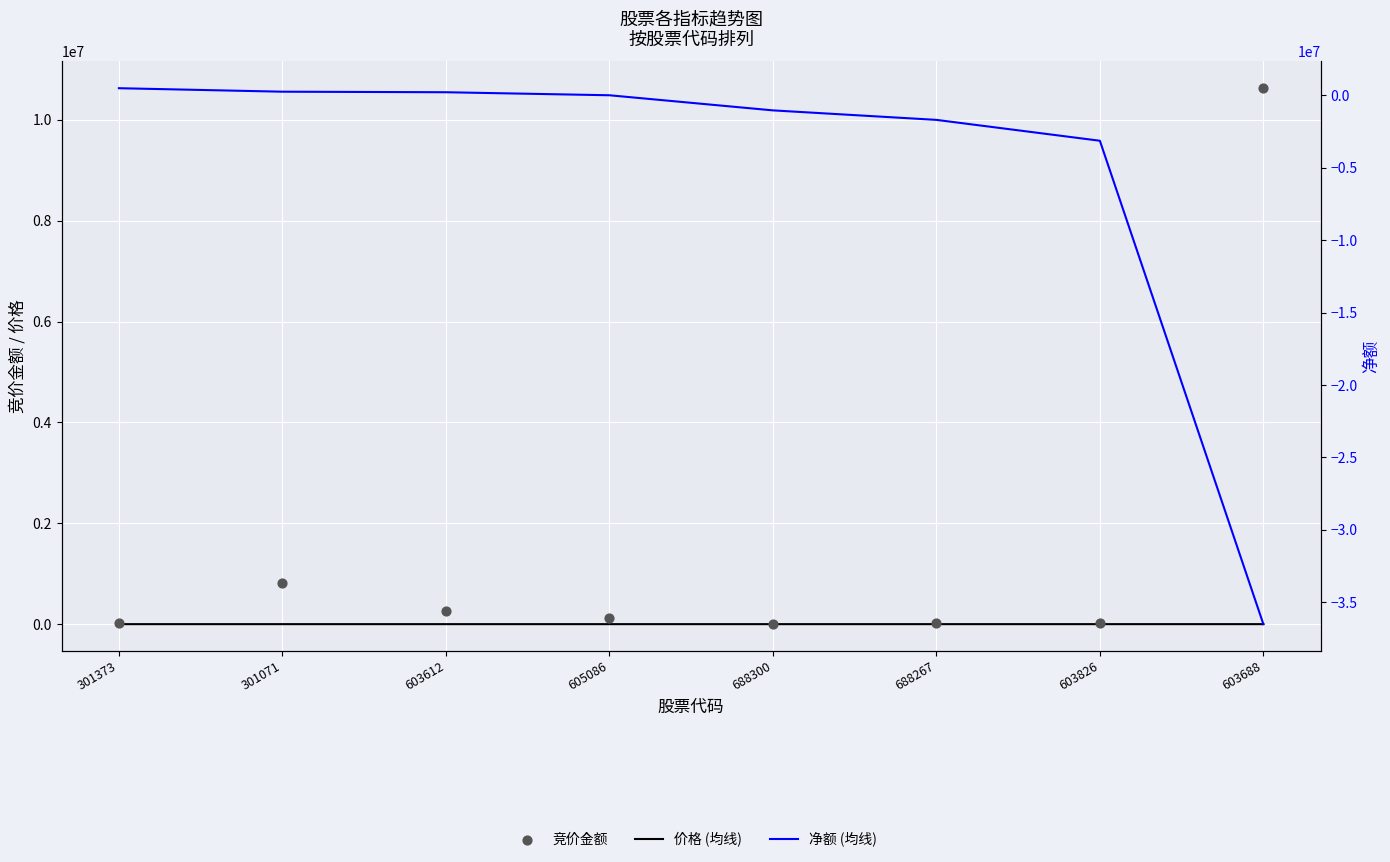

Which series reaches the maximum Y coordinate?

竞价金额